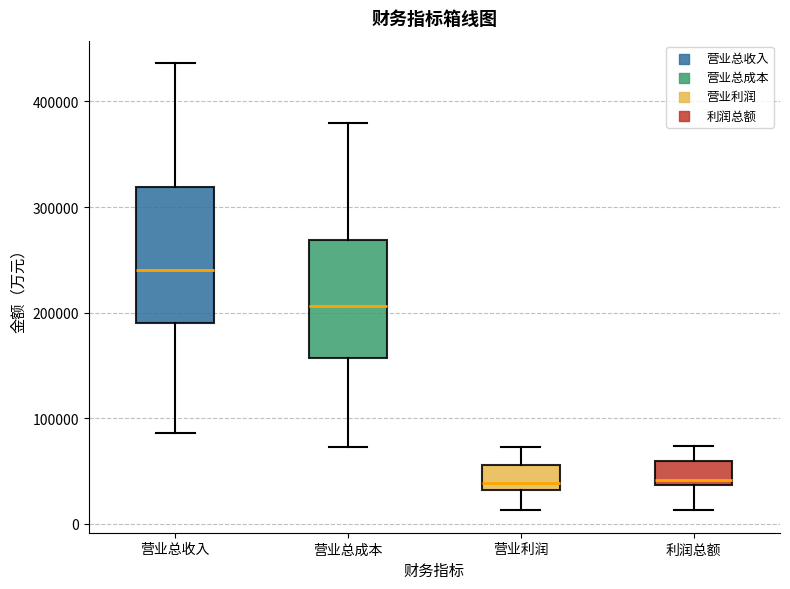

Where does the upper whisker of the box for 营业利润 end on the y-axis? The values are not printed on the chart, so give them approximately, as read against the axis.

70000